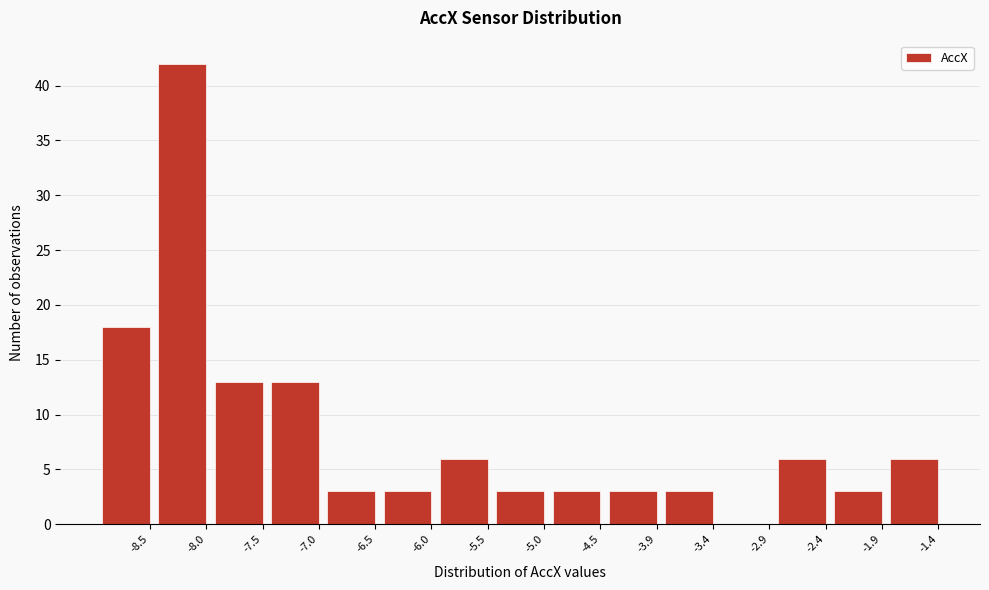

Reading right to left, what are all the values shown in this chart?

-1.4=6	-1.9=3	-2.4=6	-2.9=0	-3.4=3	-3.9=3	-4.5=3	-5.0=3	-5.5=6	-6.0=3	-6.5=3	-7.0=13	-7.5=13	-8.0=42	-8.5=18